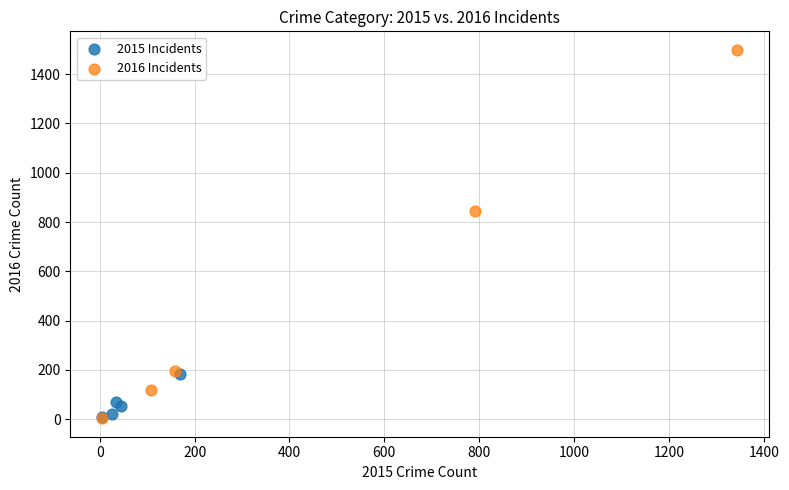

Which series has the widest spread of Y values?

2016 Incidents